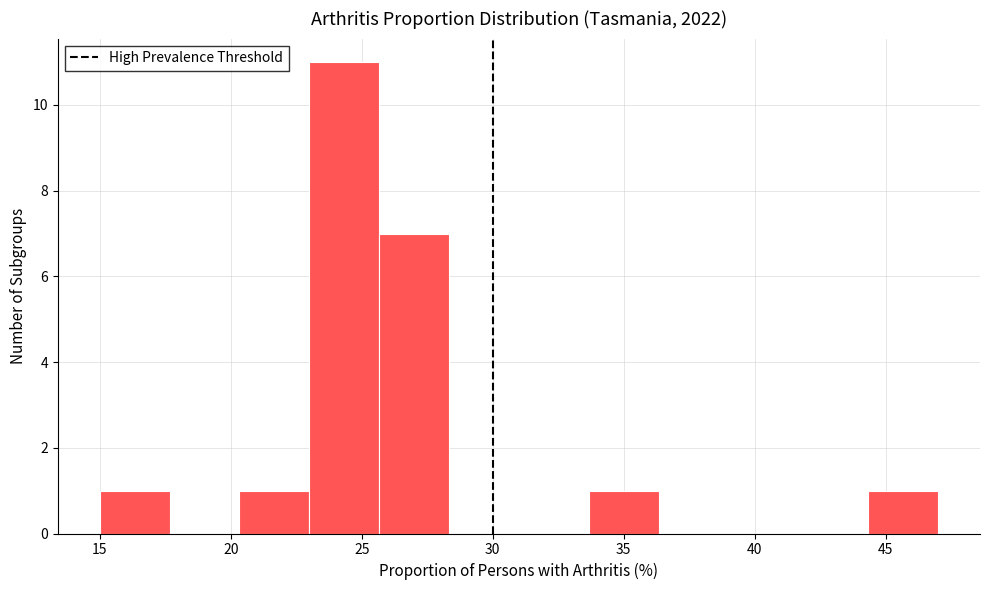

Over which range of the x-axis is the bar tallest?

23.0 to 25.5